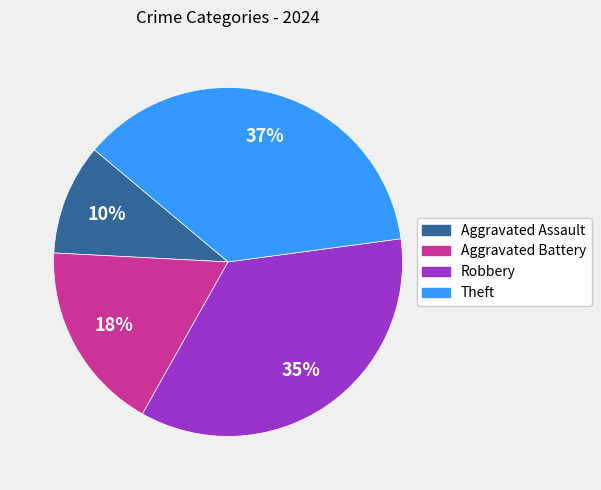

What is the ratio of the value at Aggravated Battery to the value at Theft?

0.5